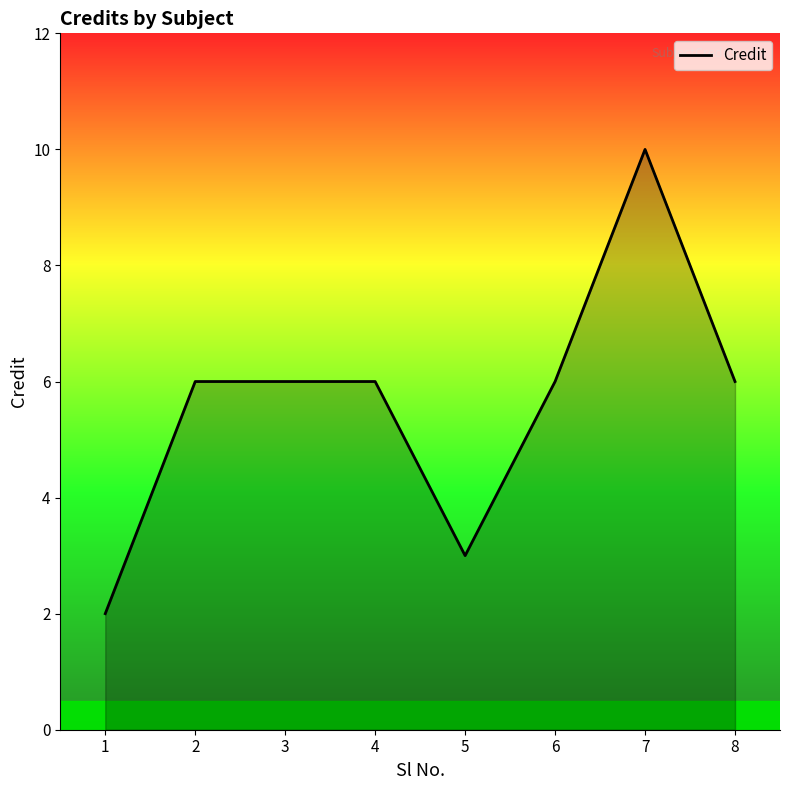

What is the greatest value displayed?

10